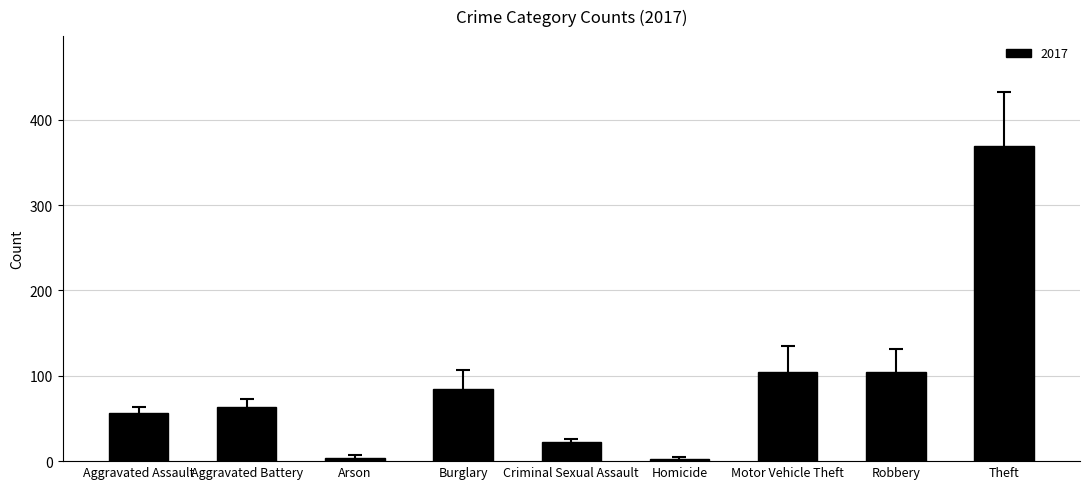

What is the minimum value shown in the chart?

3